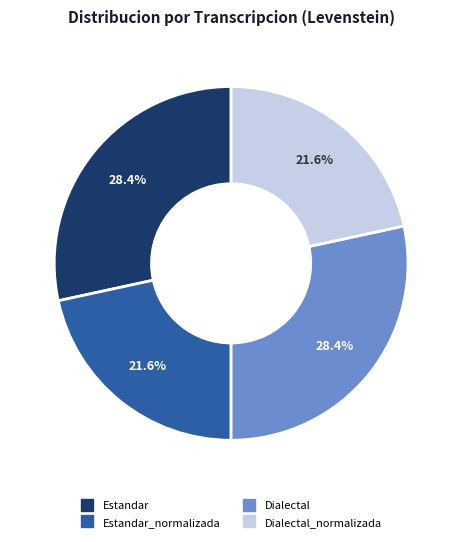

Is there a majority slice in this chart?

No